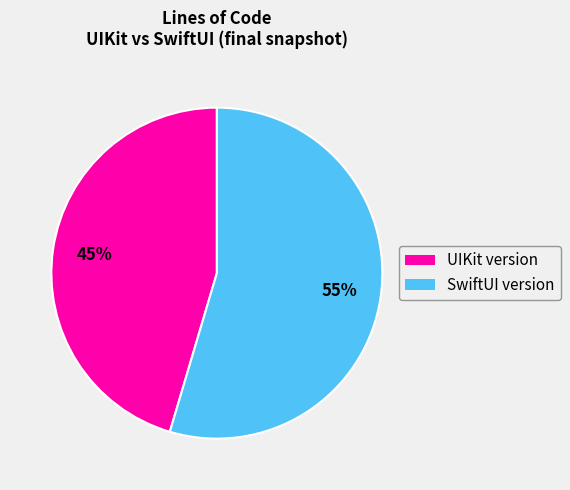

Count the number of slices in the pie.

2